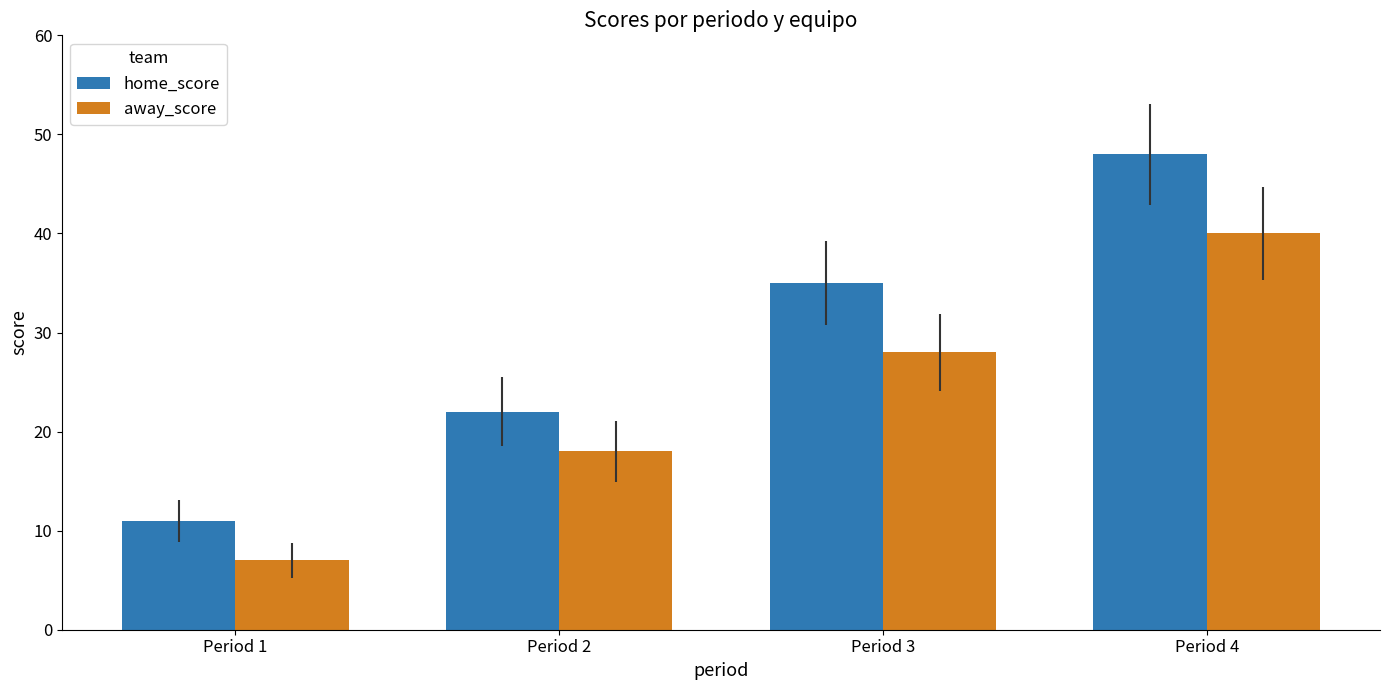

How many values in the away_score series are below 28?

2